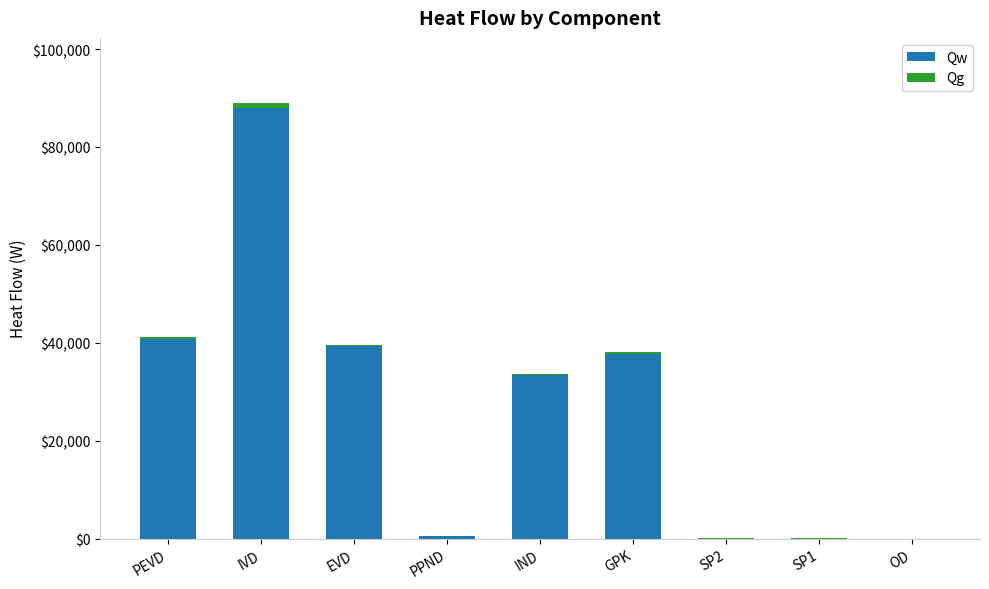

Which series has the largest total across all categories?

Qw